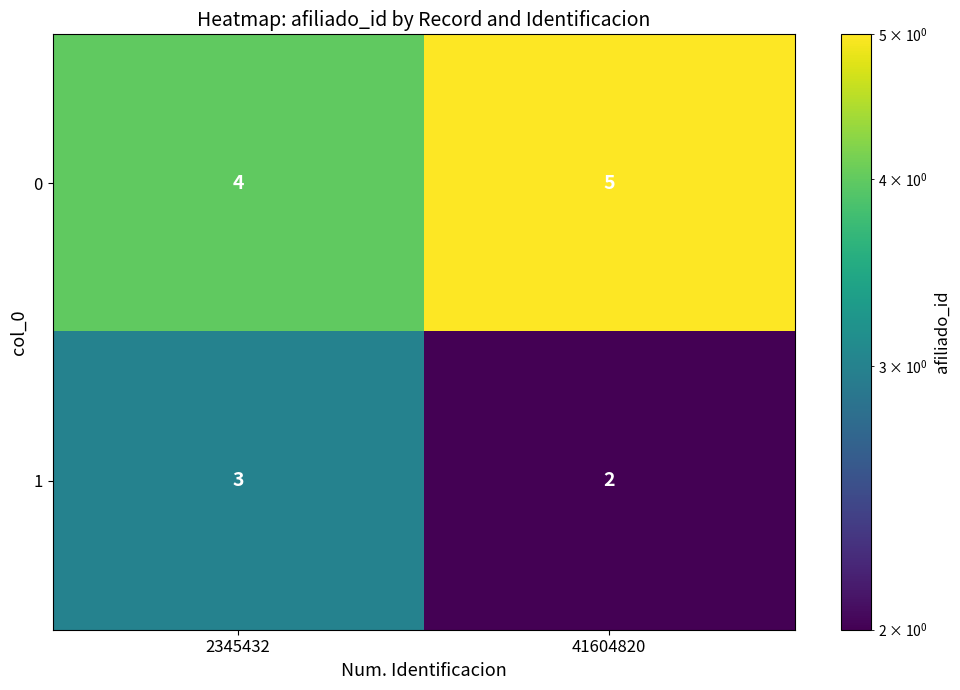

Is it true that 0 equals 5 at 41604820?

True